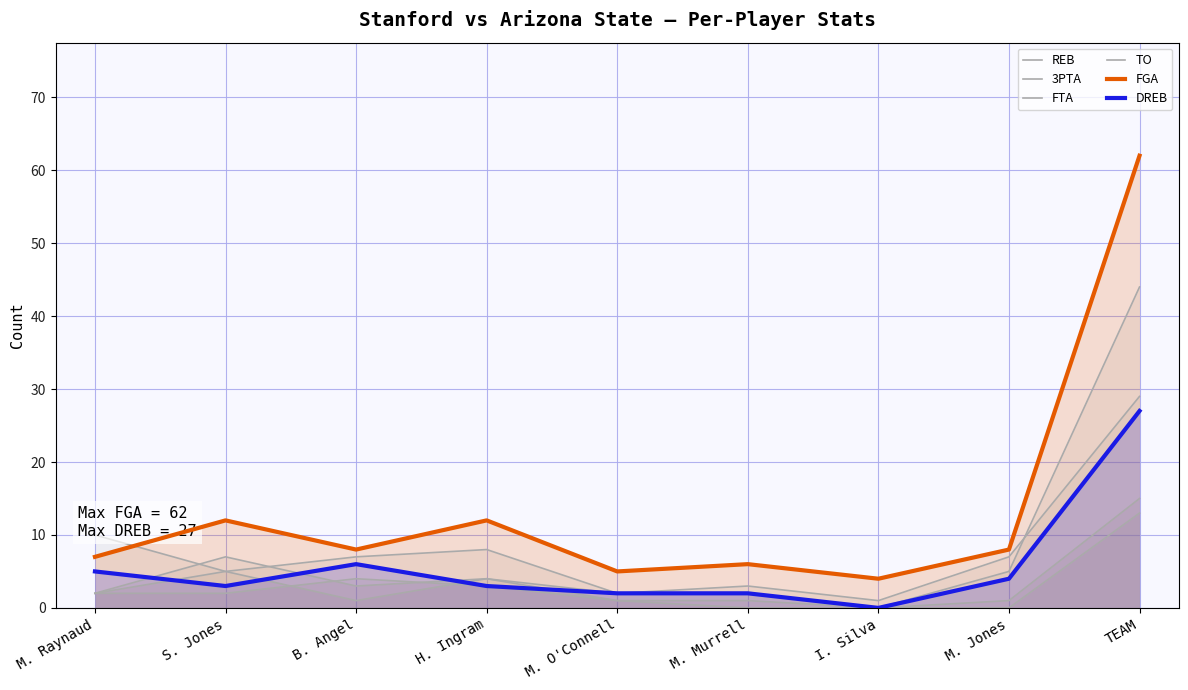

True or false: 3PTA has more than 2 points higher than both neighbors.

True